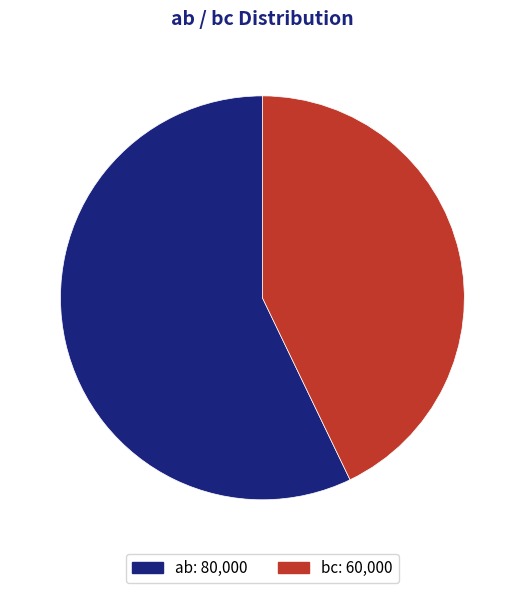

The bc slice represents 55% of the pie. True or false?

False